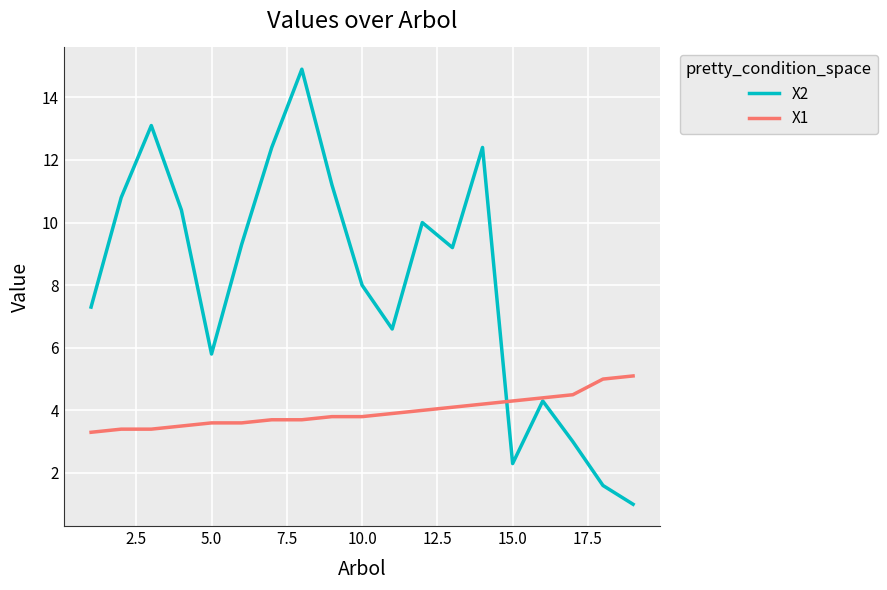

Rank the series by their maximum value, from lowest to highest.

X1, X2